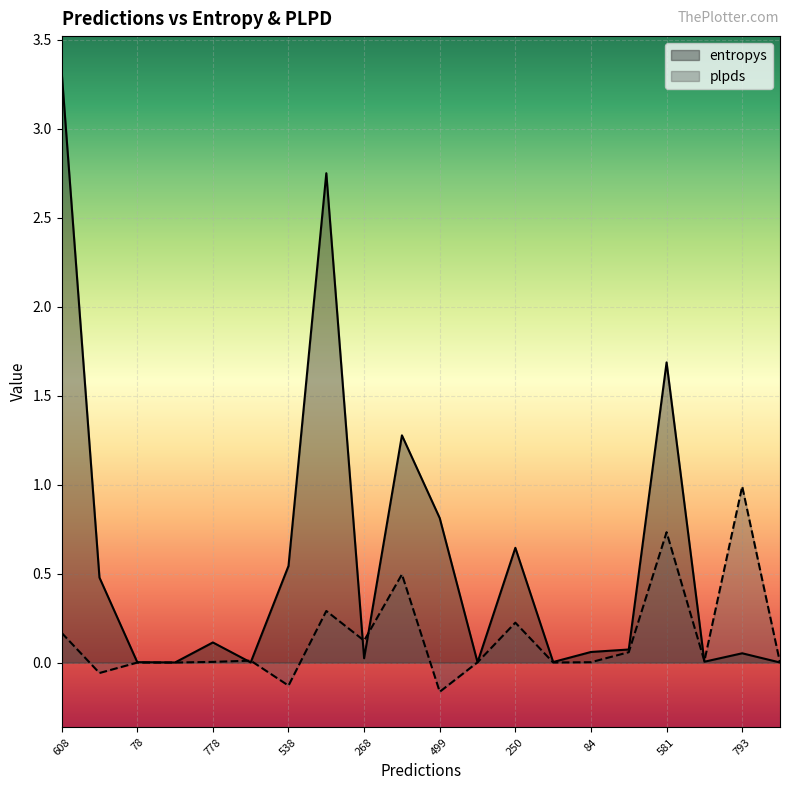

Rank the series at 581 from highest to lowest value.

entropys, plpds